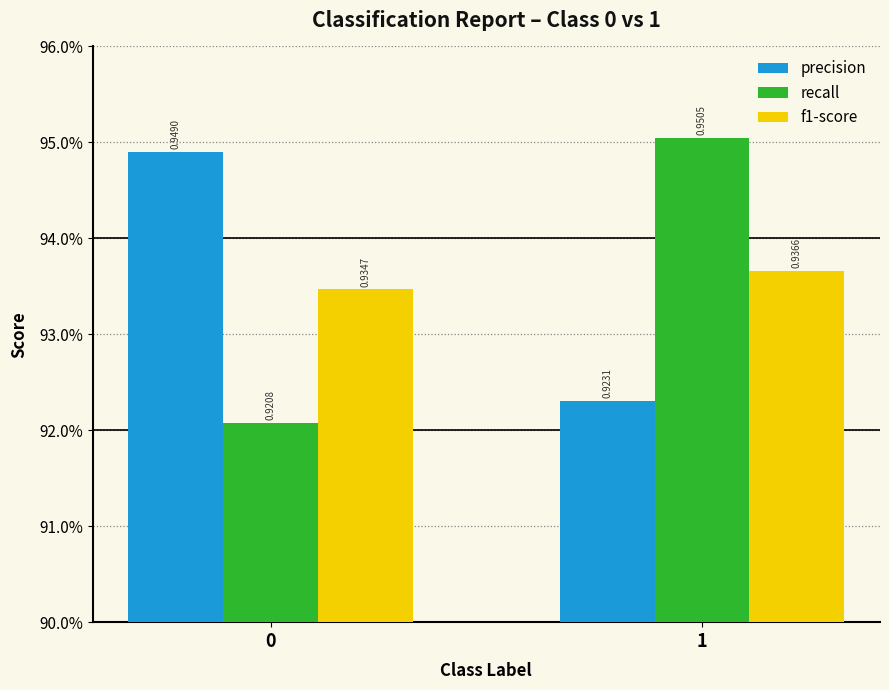

Reading left to right, what are all the values shown in this chart?

precision: 0=0.9	1=0.9
recall: 0=0.9	1=1.0
f1-score: 0=0.9	1=0.9